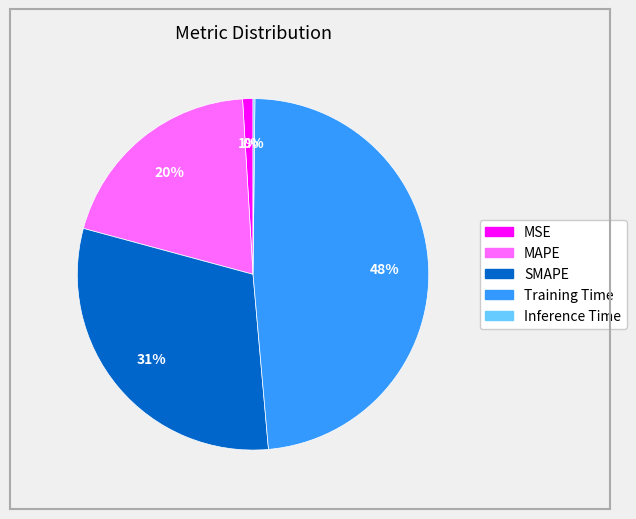

To the nearest percent, what is the combined percentage of SMAPE and MSE?

32%